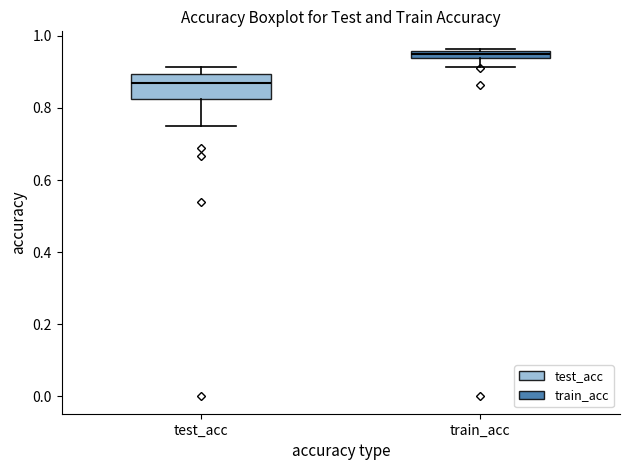

Which box has the highest median line?

train_acc